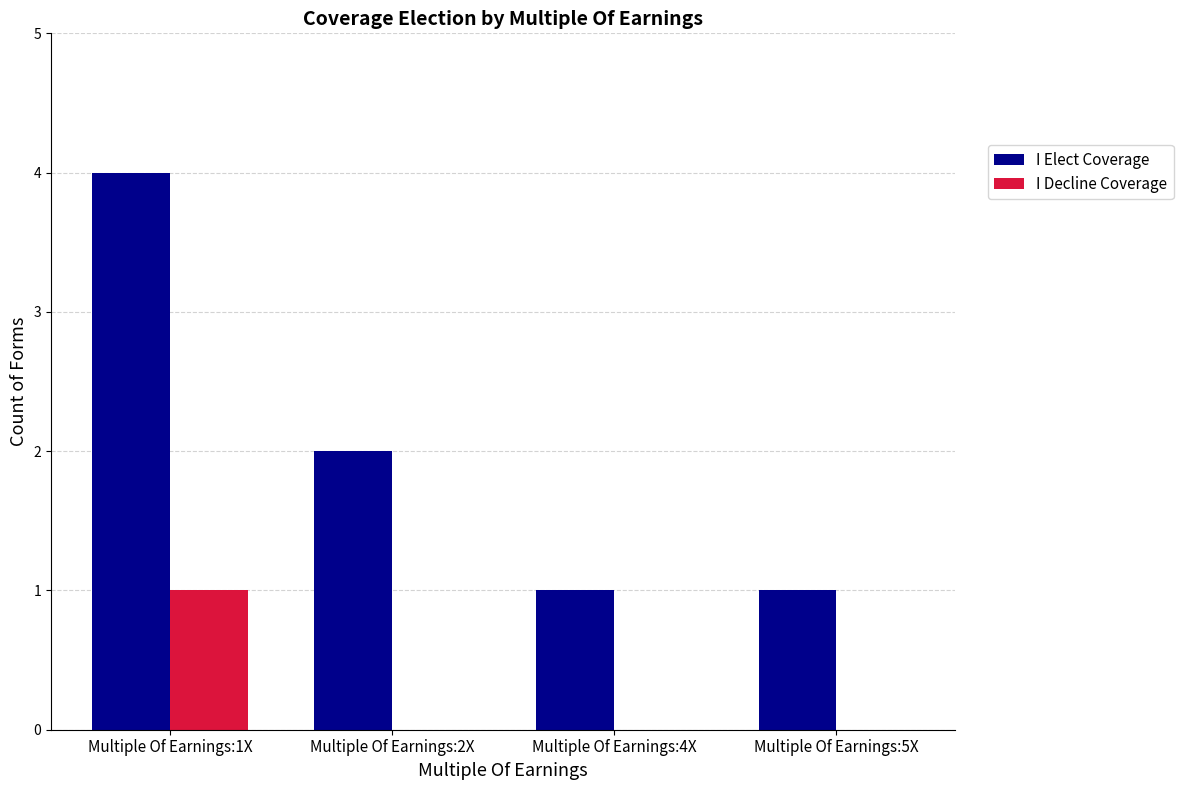

How many data points does each series have?

4